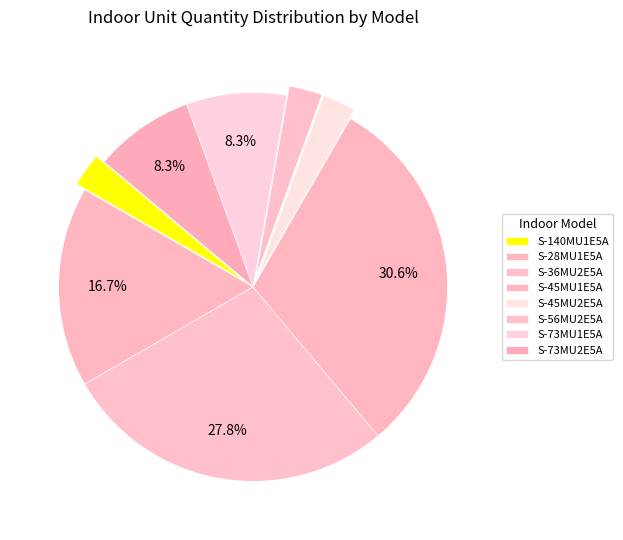

What percentage is NOT represented by S-36MU2E5A?

72.2%